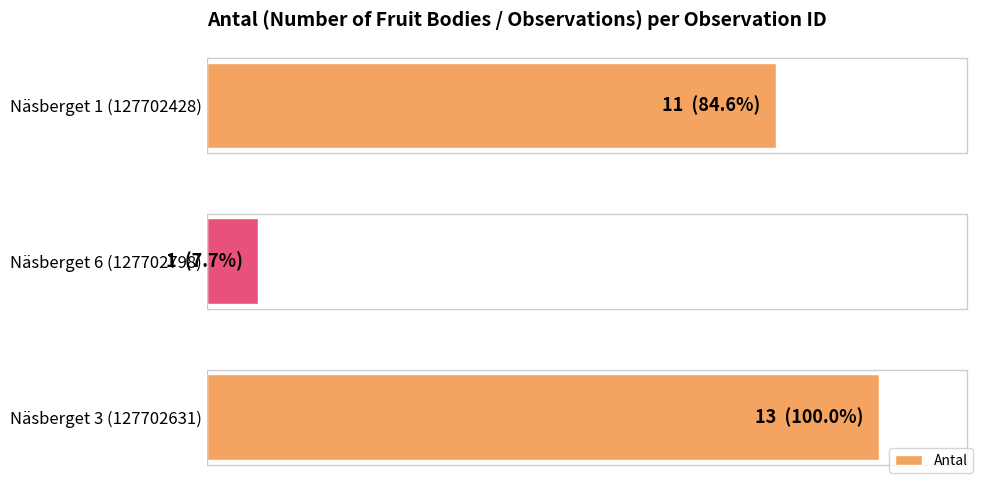

Are the bars horizontal?

Yes